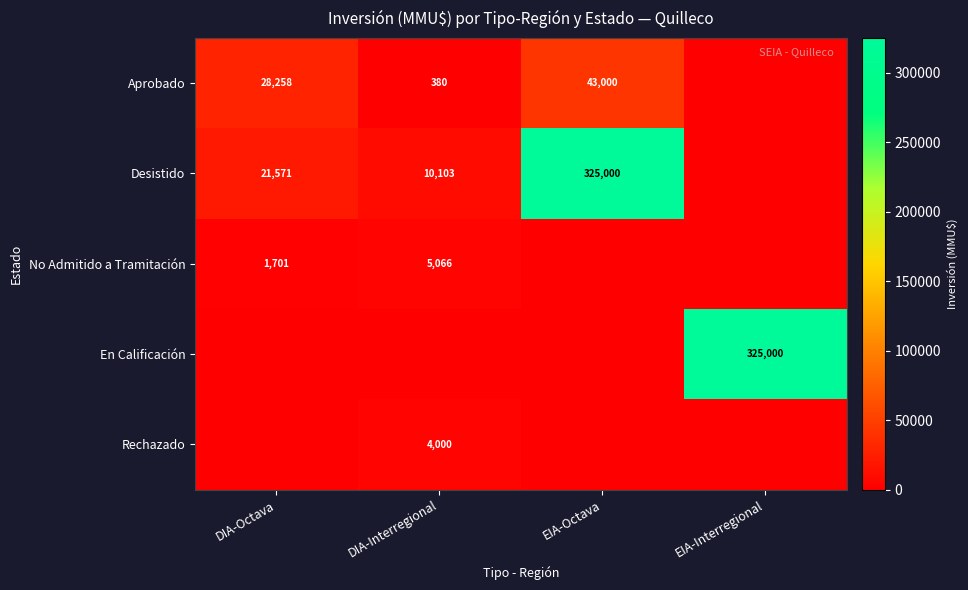

Which category has the lowest value across all series?

EIA-Interregional